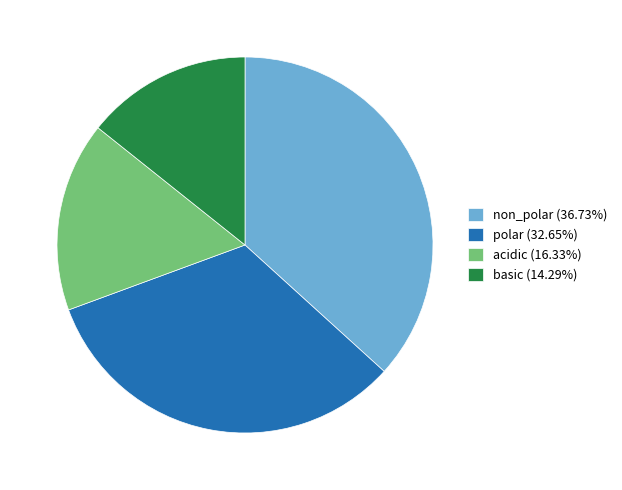

Does basic (14.29%) represent more than half of the total?

No